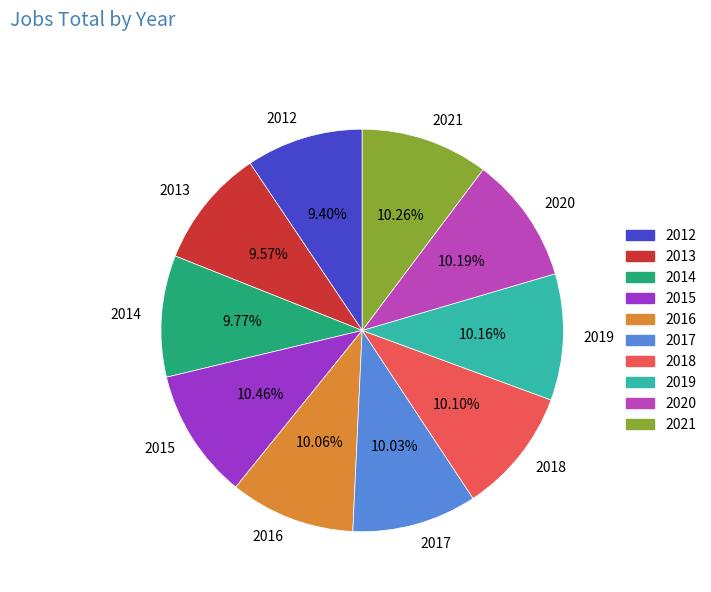

Which has a higher value, 2019 or 2012?

2019